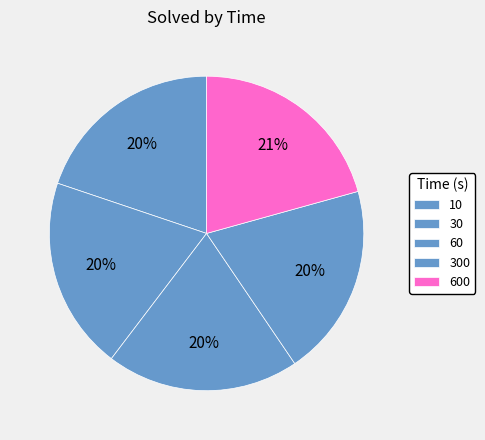

What percentage is the 60 slice, to the nearest percent?

20%